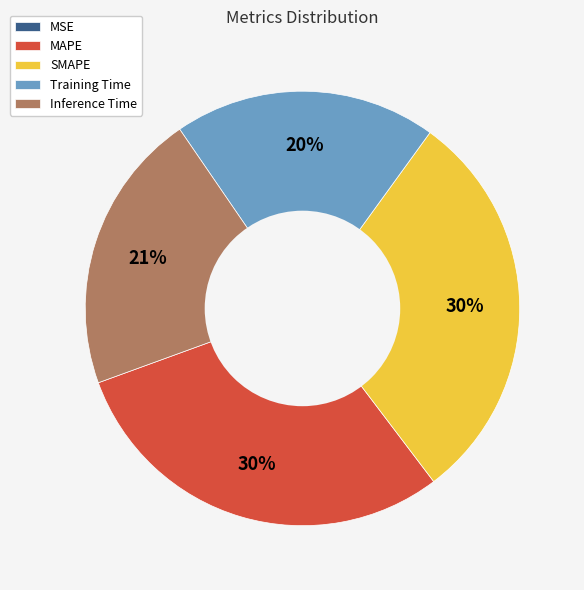

Does MAPE represent more than half of the total?

No